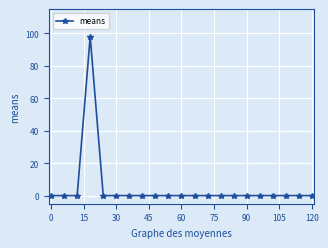

True or false: there are more than 0 points higher than both neighbors.

True